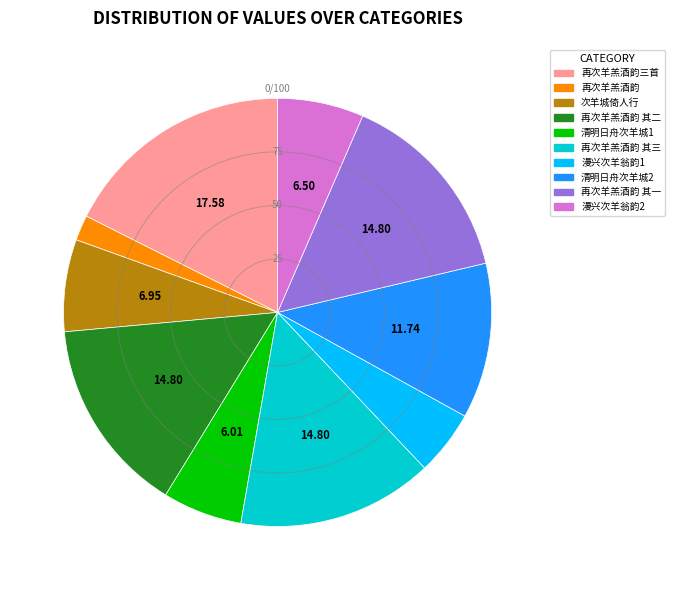

Count the number of slices in the pie.

10